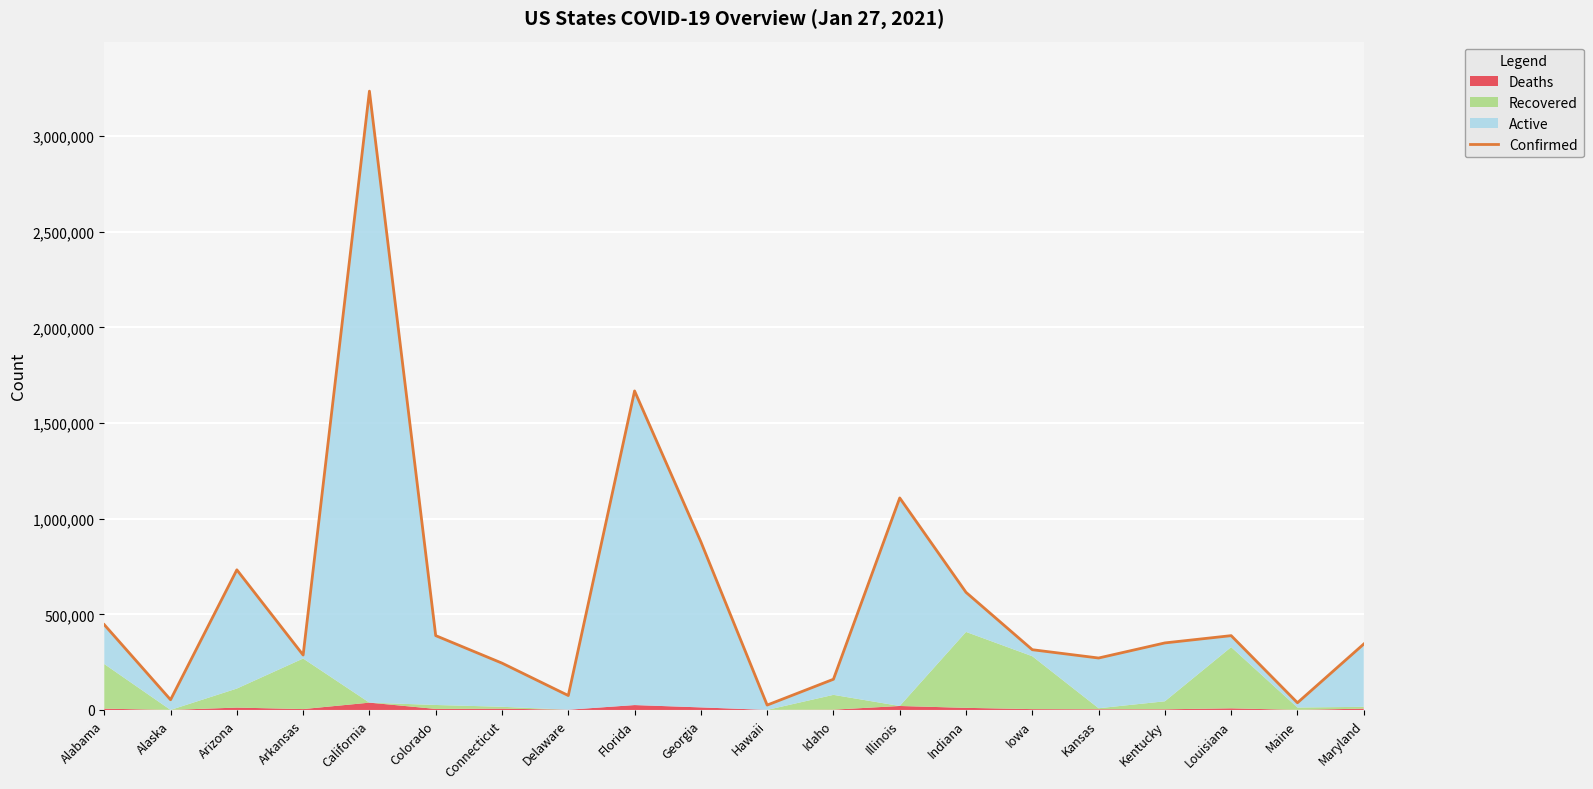

What is the ratio of the value at Kansas to the value at Maryland?

0.8